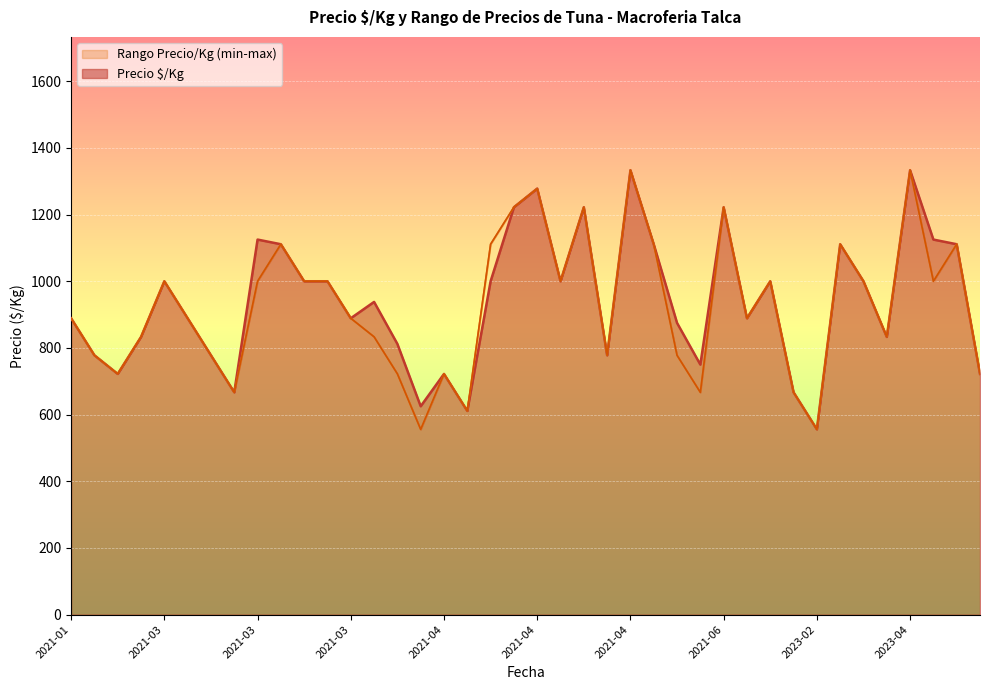

Which category has the lowest value across all series?

2021-04-06